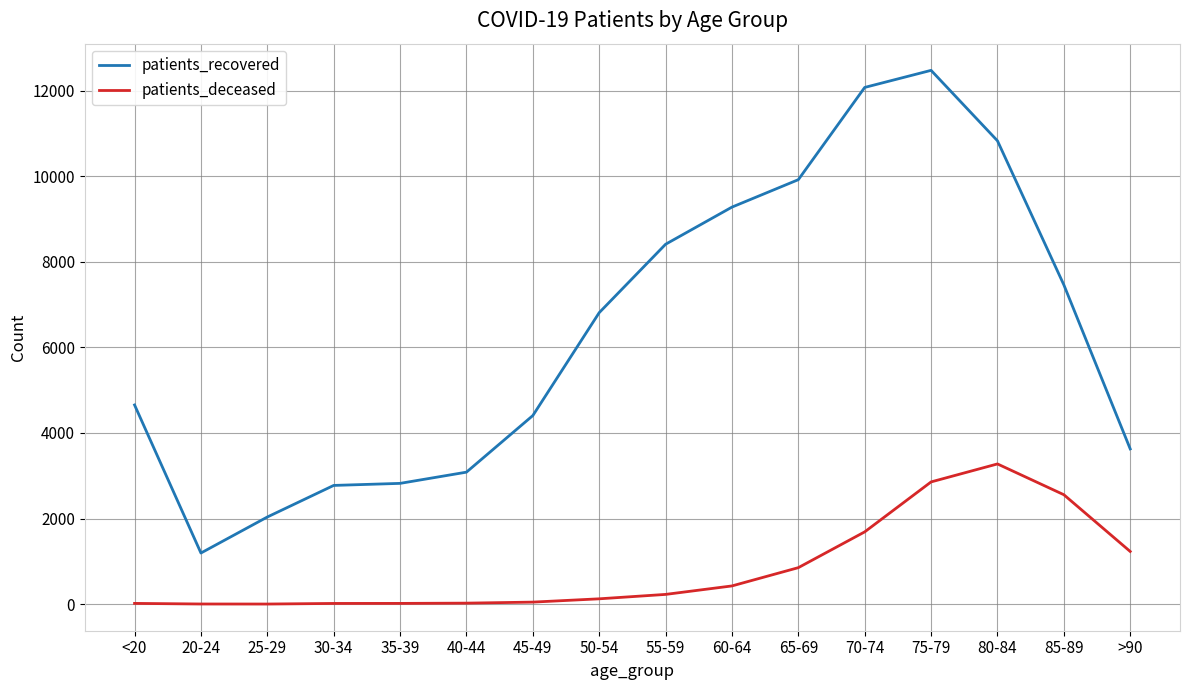

In patients_recovered, how many points are higher than both neighbors (excluding endpoints)?

1